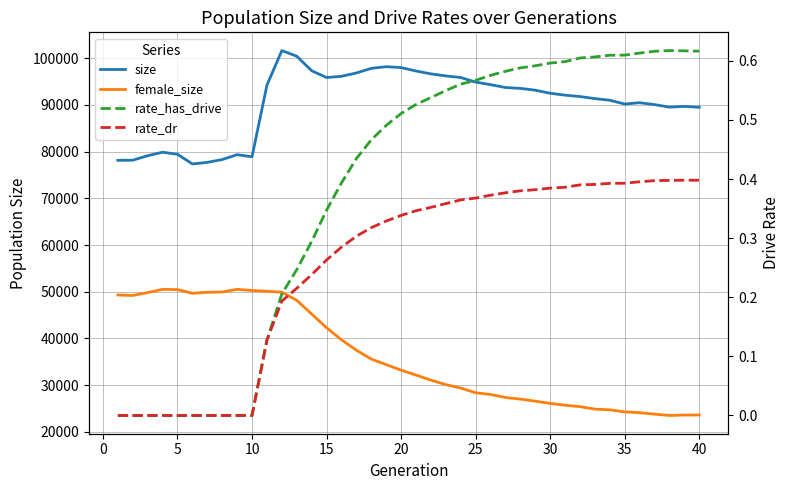

What is the lowest value of the female_size series?

23485.0